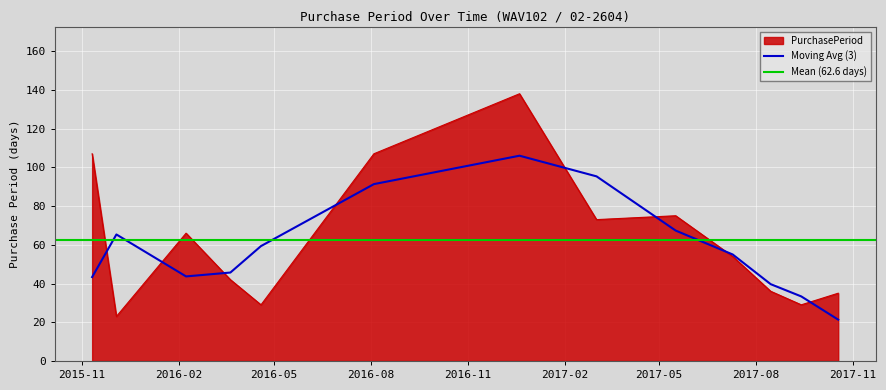

Rank the categories by value from highest to lowest.

2016-12-20, 2015-11-11, 2016-08-04, 2017-05-17, 2017-03-03, 2016-02-08, 2017-07-10, 2016-03-21, 2017-08-15, 2017-10-18, 2016-04-19, 2017-09-13, 2015-12-04